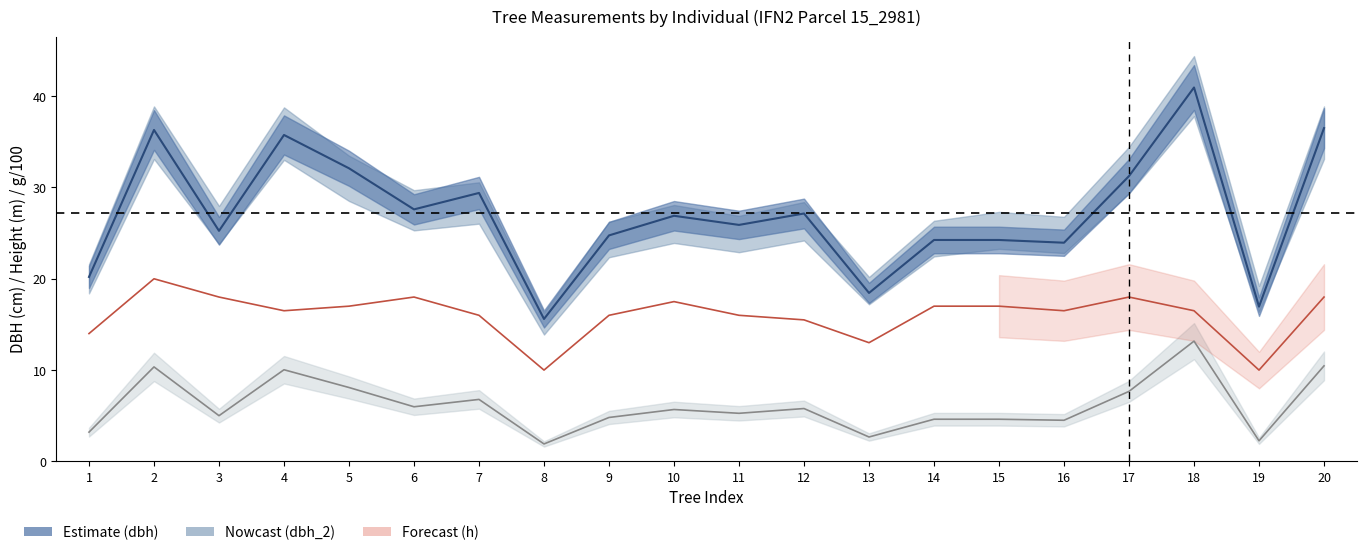

What is the minimum value shown in the chart?

1.9